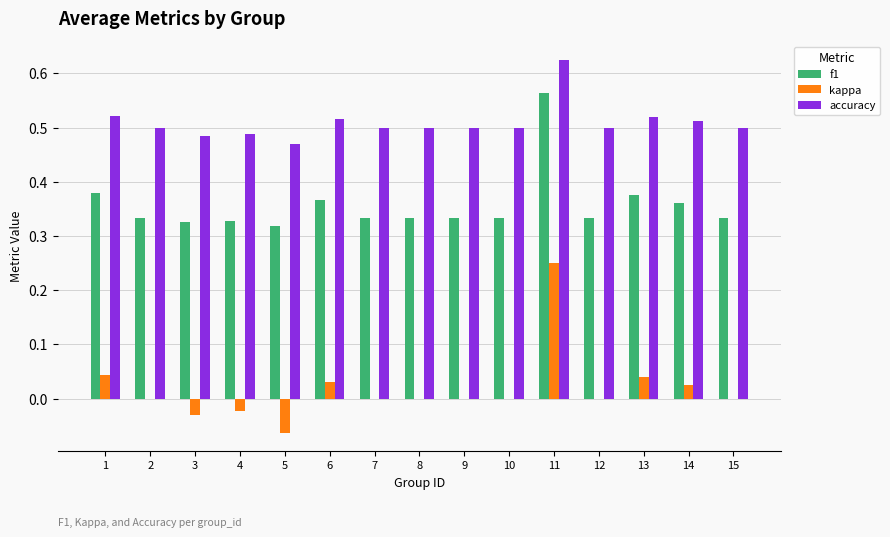

The accuracy series shows 0.2 at 11. True or false?

False